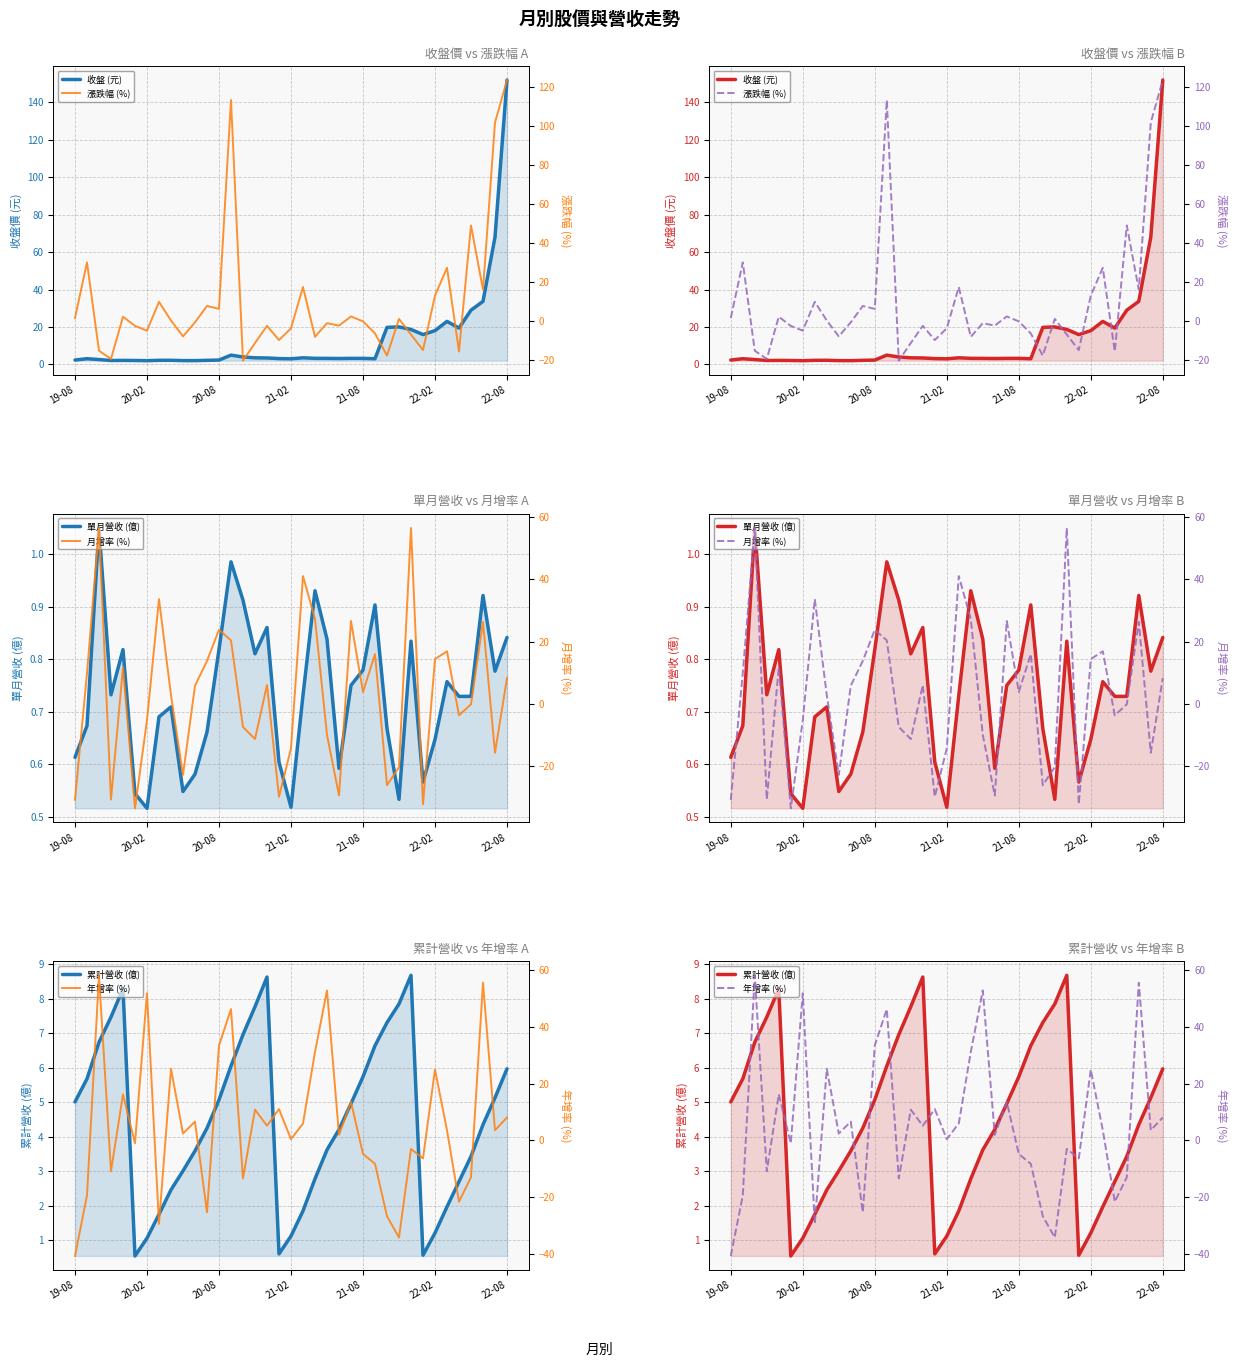

List the series in order of their peak value, lowest first.

單月營收 (億), 累計營收 (億), 月增率 (%), 年增率 (%), 漲跌幅 (%), 收盤 (元)